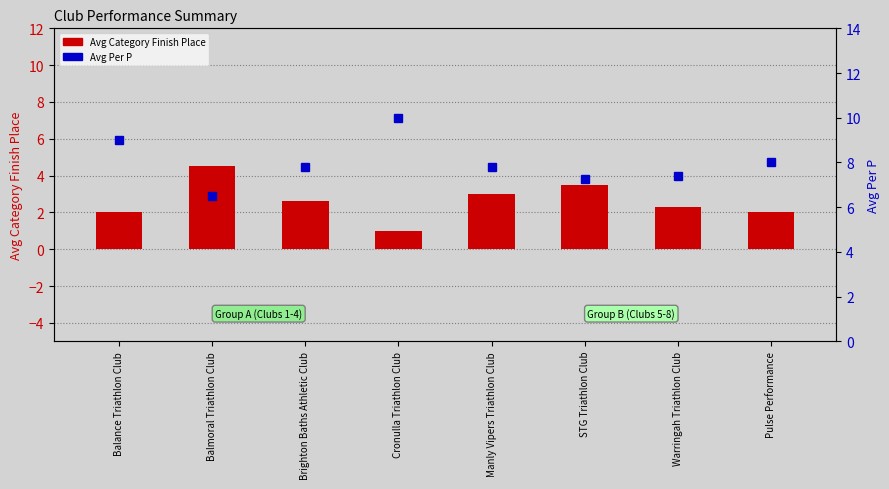

Which category has the lowest value across all series?

Cronulla Triathlon Club